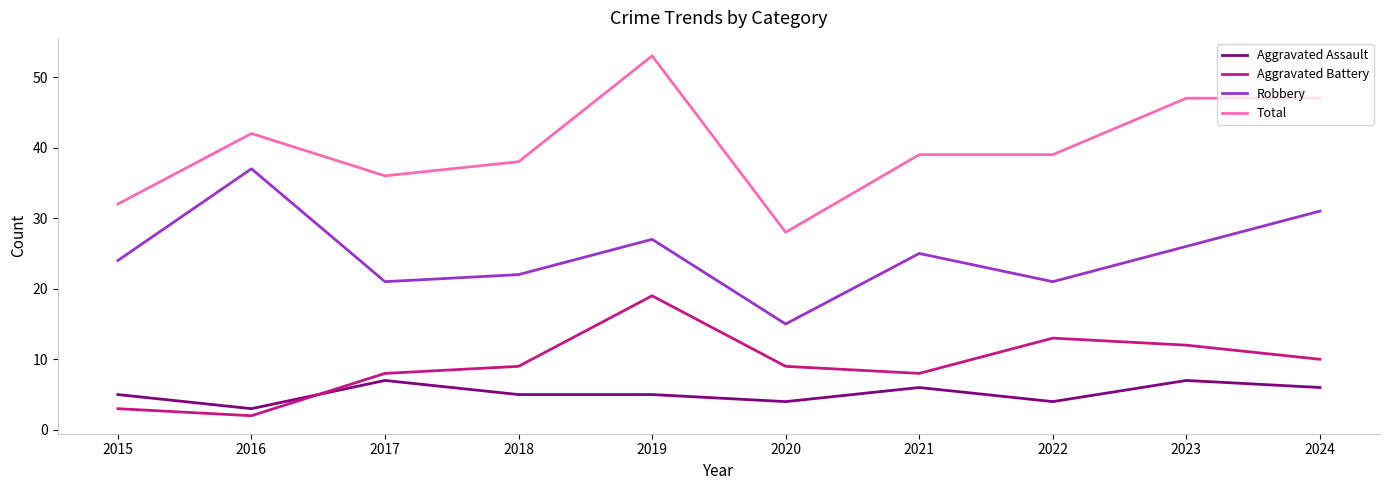

Read the Aggravated Assault value at 2023.

7